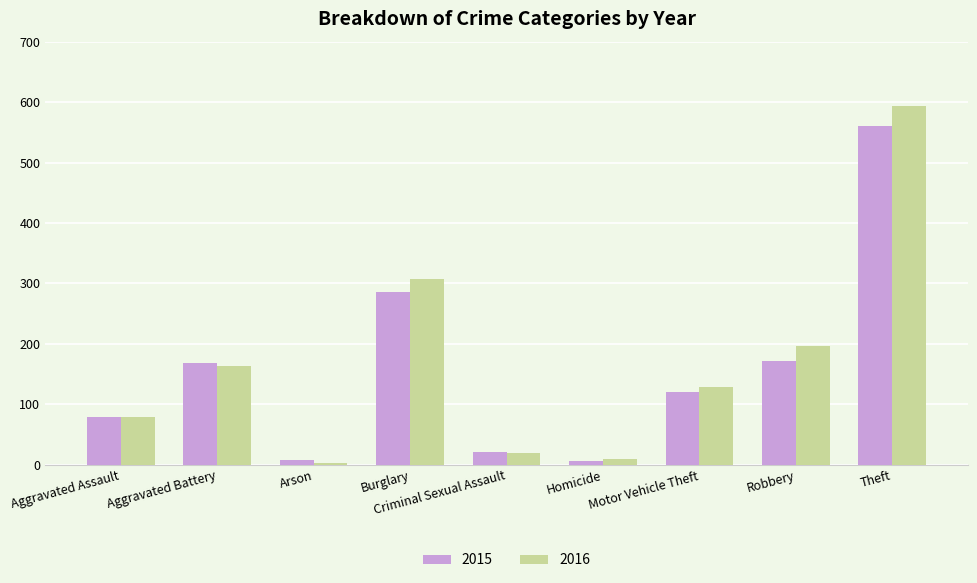

Is it true that 2016 equals 20 at Criminal Sexual Assault?

True